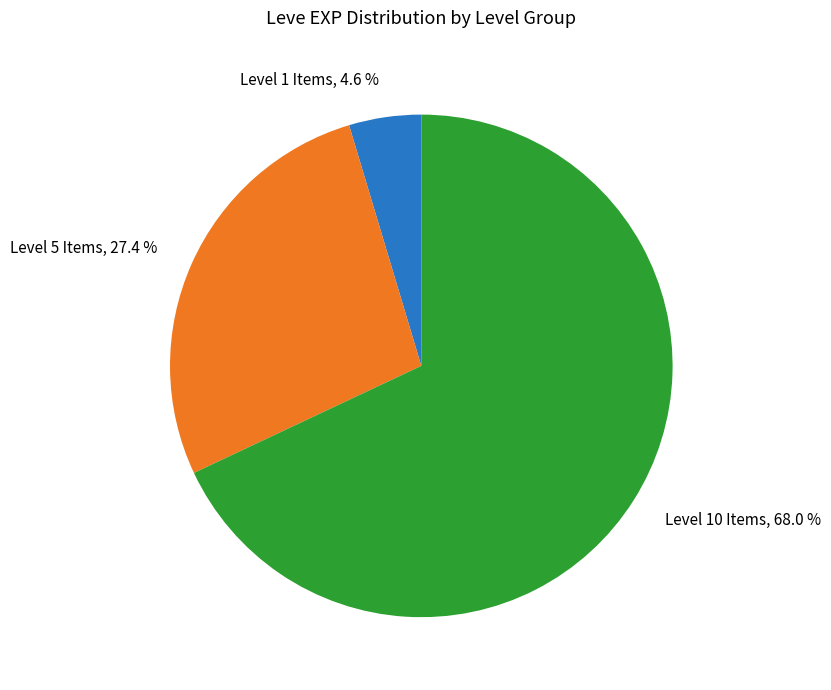

Which has a higher value, Level 5 Items or Level 10 Items?

Level 10 Items